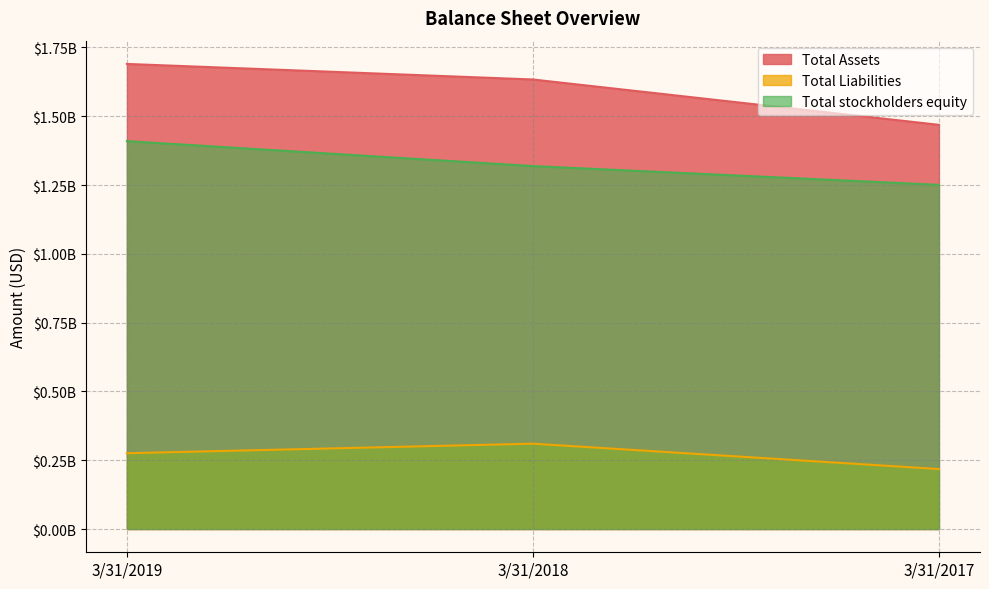

Reading left to right, transcribe all the data shown in this chart.

Total Assets: 3/31/2019=1690304000	3/31/2018=1633748000	3/31/2017=1468978000
Total Liabilities: 3/31/2019=275506000	3/31/2018=310174000	3/31/2017=218007000
Total stockholders equity: 3/31/2019=1409712000	3/31/2018=1319034000	3/31/2017=1250839000